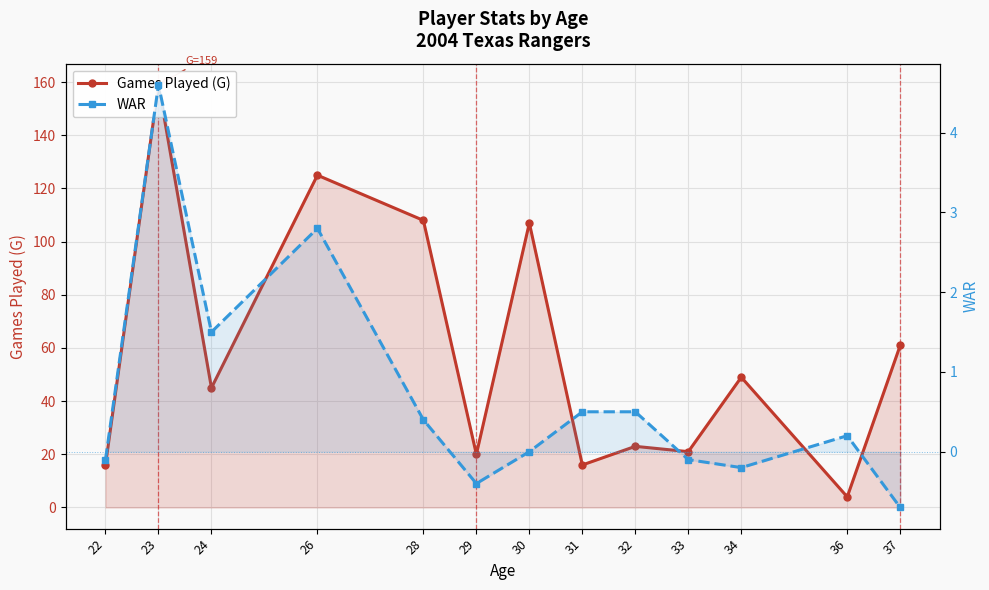

What is the difference between the maximum and minimum values in the WAR series?

5.3